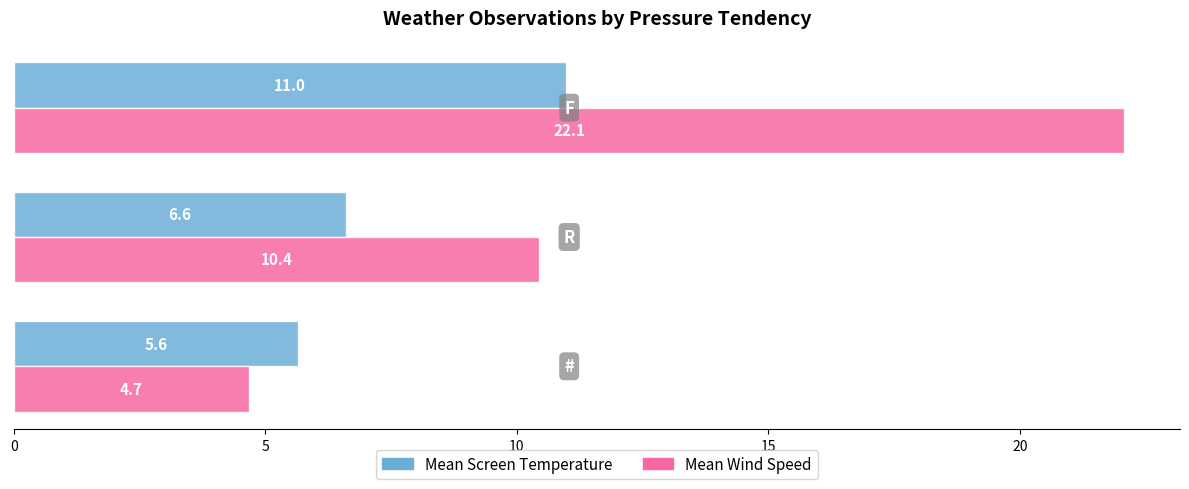

What is the sum of all Mean Wind Speed values?

37.2